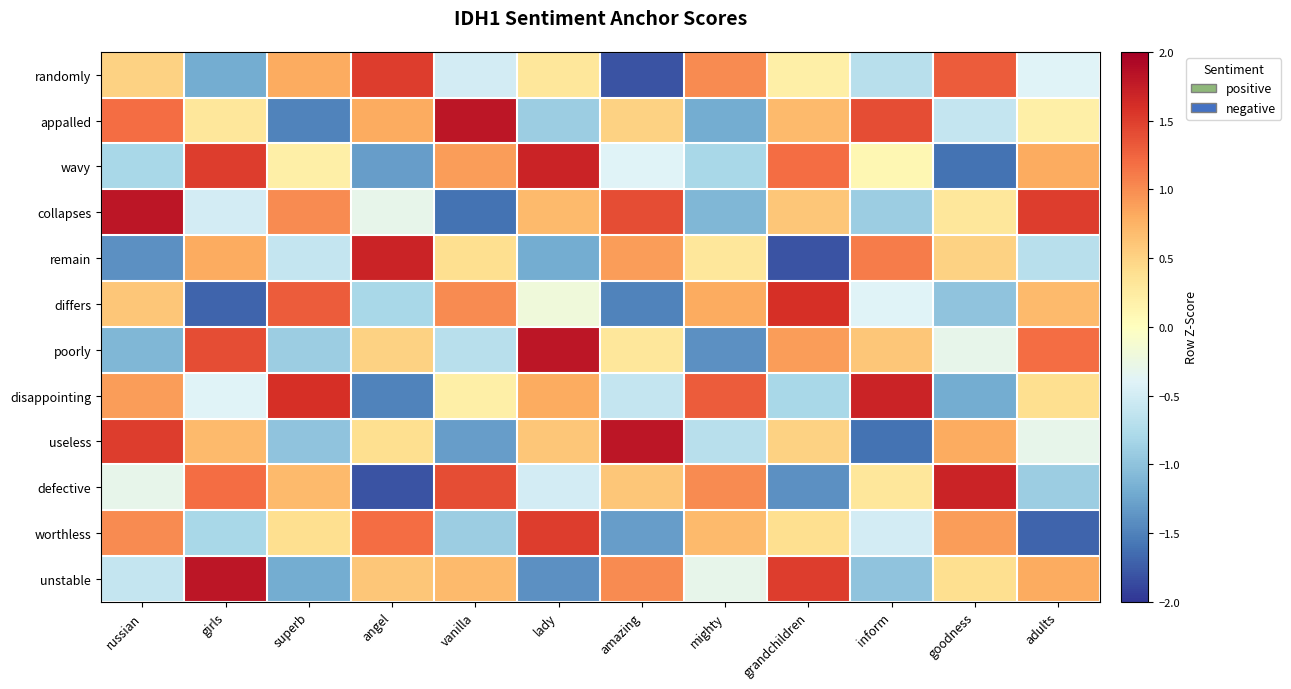

What is the total value across all series at lady?

3.2